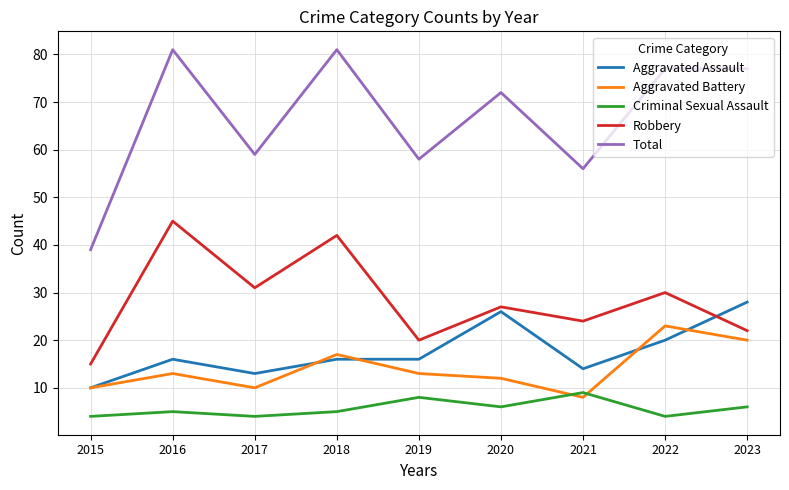

Reading left to right, what are all the values shown in this chart?

Aggravated Assault: 2015=10	2016=16	2017=13	2018=16	2019=16	2020=26	2021=14	2022=20	2023=28
Aggravated Battery: 2015=10	2016=13	2017=10	2018=17	2019=13	2020=12	2021=8	2022=23	2023=20
Criminal Sexual Assault: 2015=4	2016=5	2017=4	2018=5	2019=8	2020=6	2021=9	2022=4	2023=6
Robbery: 2015=15	2016=45	2017=31	2018=42	2019=20	2020=27	2021=24	2022=30	2023=22
Total: 2015=39	2016=81	2017=59	2018=81	2019=58	2020=72	2021=56	2022=77	2023=77